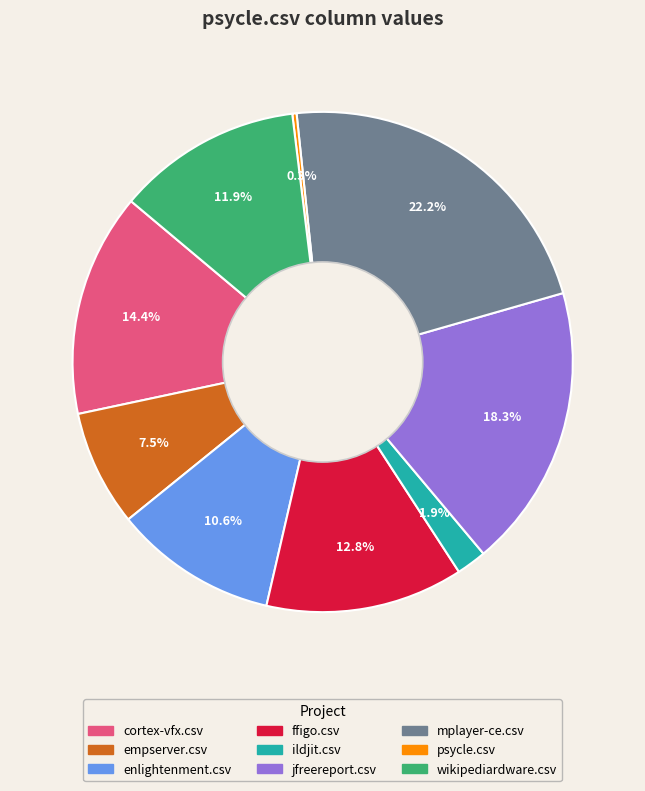

Is there any slice that represents more than half of the pie?

No